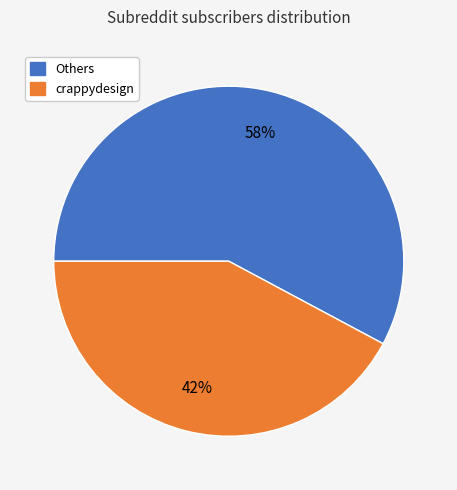

To the nearest percent, what is the difference between the largest and smallest slice percentages?

16%